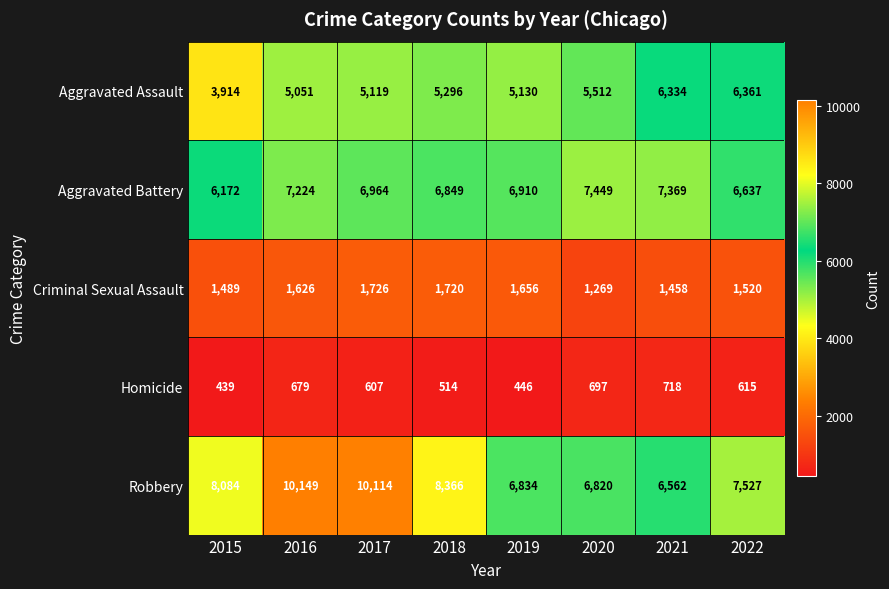

What is the average value of the Homicide series?

589